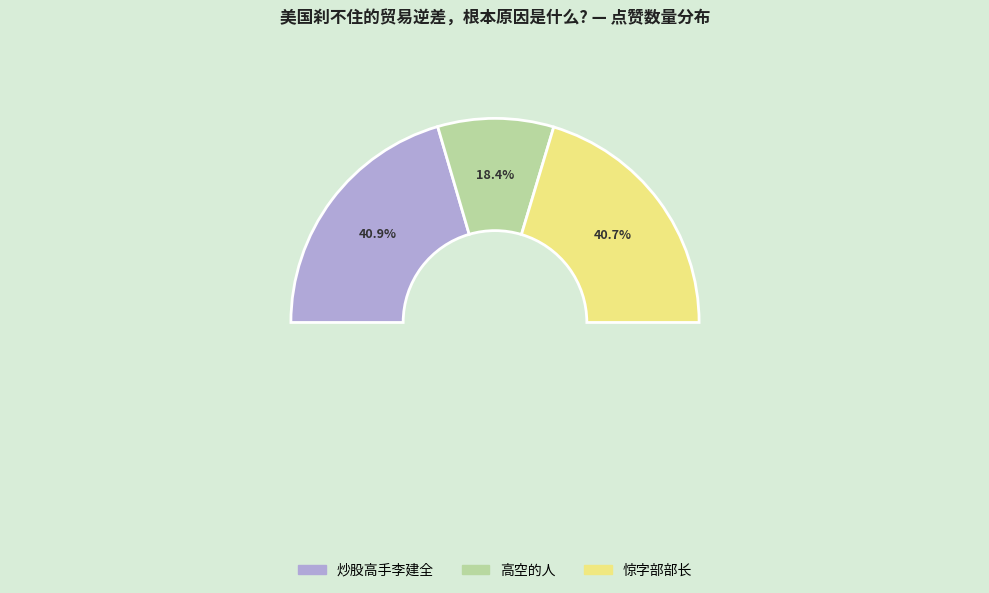

Is 炒股高手李建全 the majority of the pie?

No